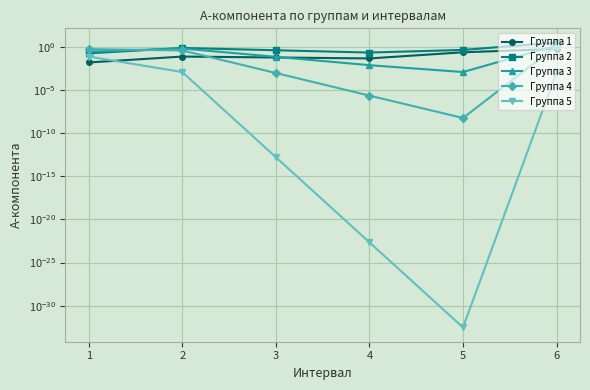

Reading left to right, transcribe all the data shown in this chart.

Группа 1: 1=0.0	2=0.1	3=0.1	4=0.0	5=0.2	6=0.6
Группа 2: 1=0.2	2=0.7	3=0.4	4=0.2	5=0.4	6=3.1
Группа 3: 1=0.3	2=0.6	3=0.1	4=0.0	5=0.0	6=1.5
Группа 4: 1=0.5	2=0.4	3=0.0	4=0.0	5=0.0	6=1.3
Группа 5: 1=0.1	2=0.0	3=0.0	4=0.0	5=0.0	6=0.0